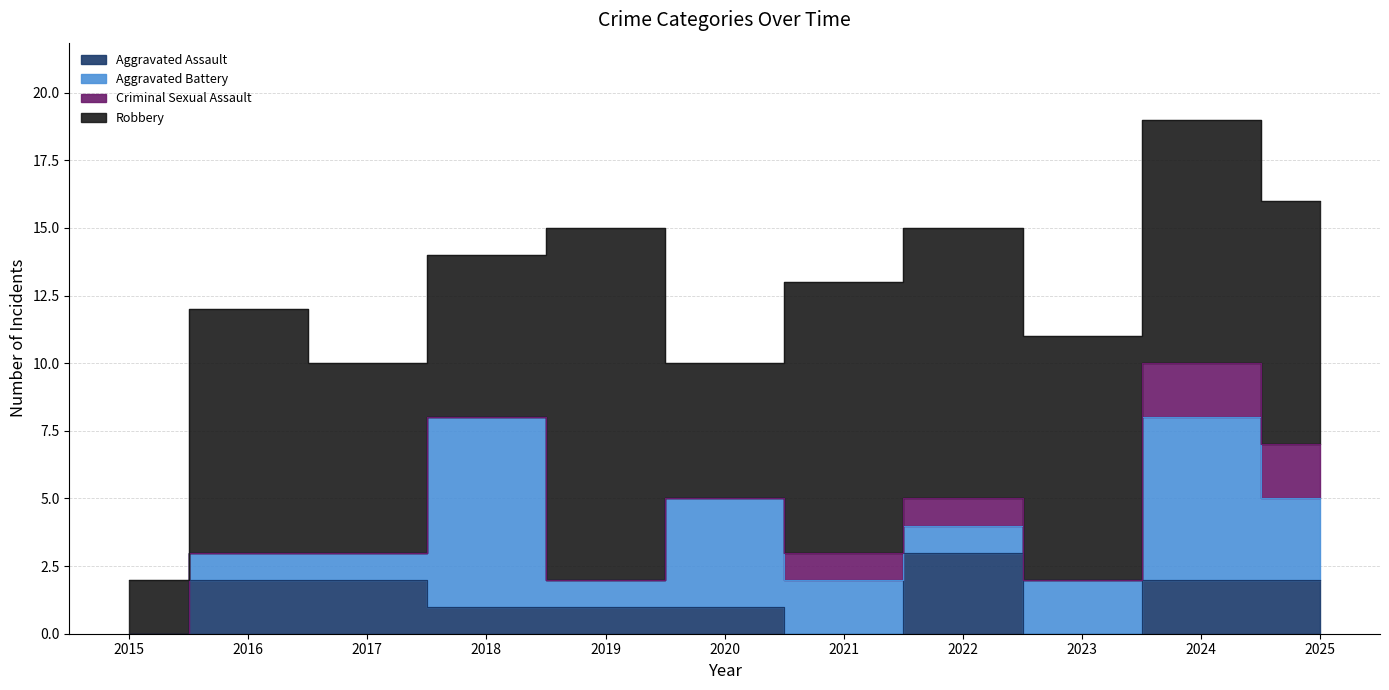

What are all the series names shown in the legend?

Aggravated Assault, Aggravated Battery, Criminal Sexual Assault, Robbery